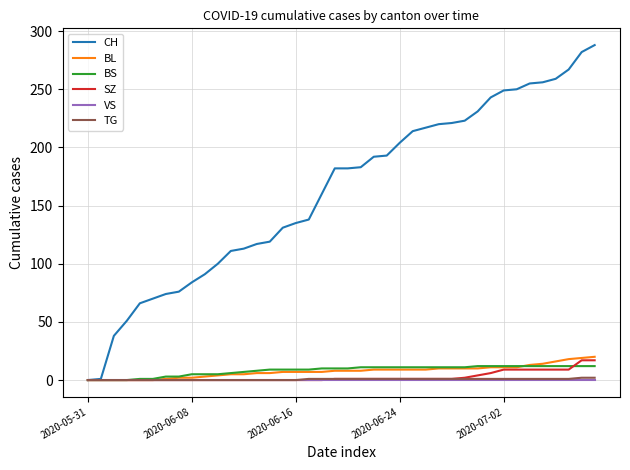

What is the greatest value displayed?

288